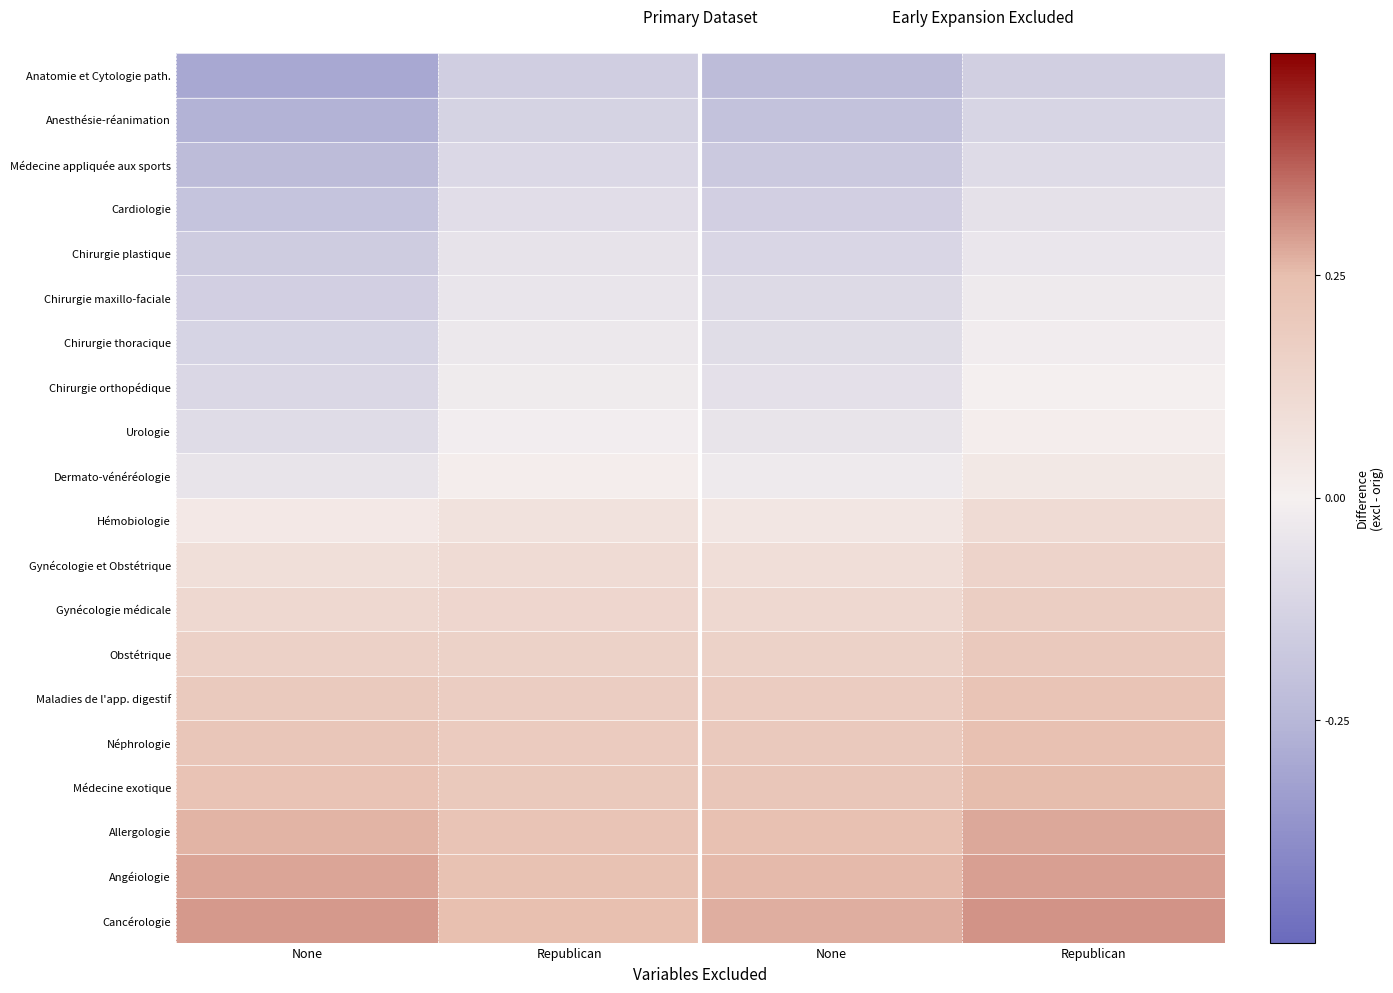

Which category has the highest value across all series?

Republican